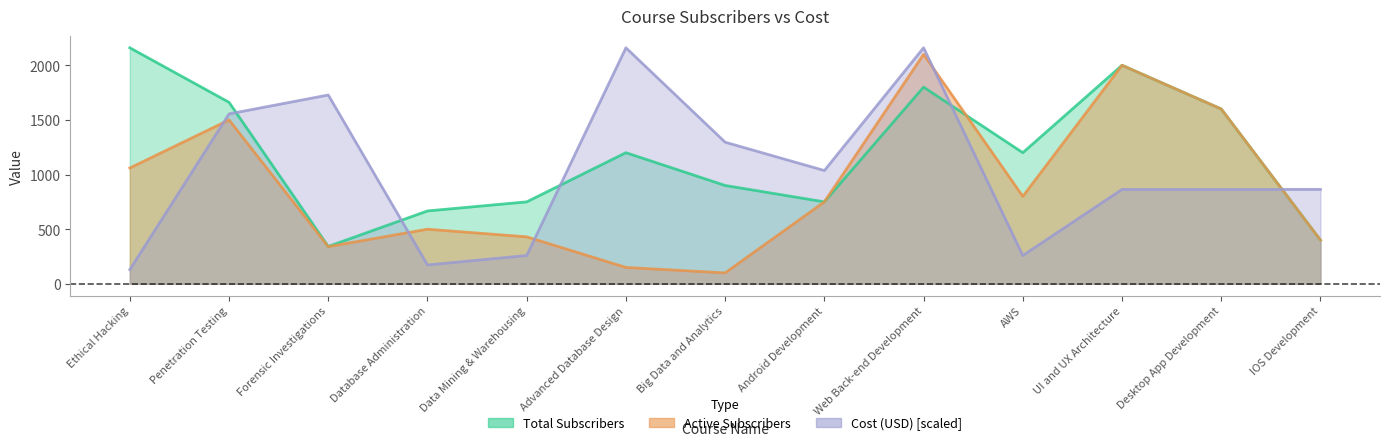

Which category has the lowest value in the Active Subscribers series?

Big Data and Analytics